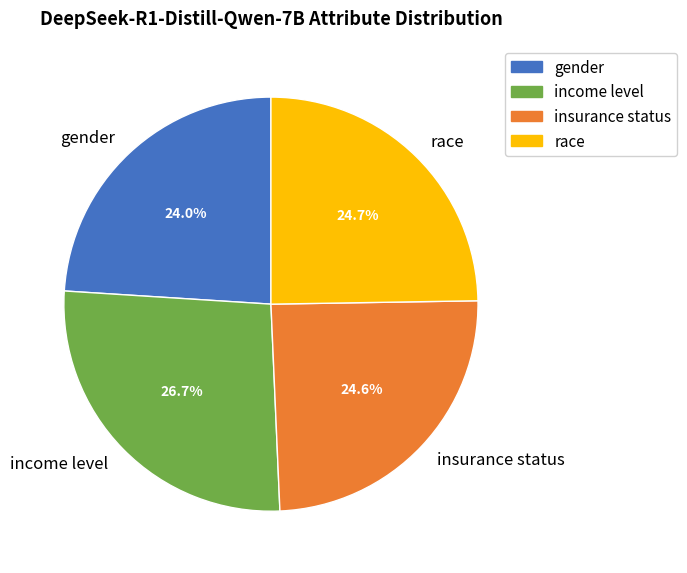

Which slice is the largest?

income level